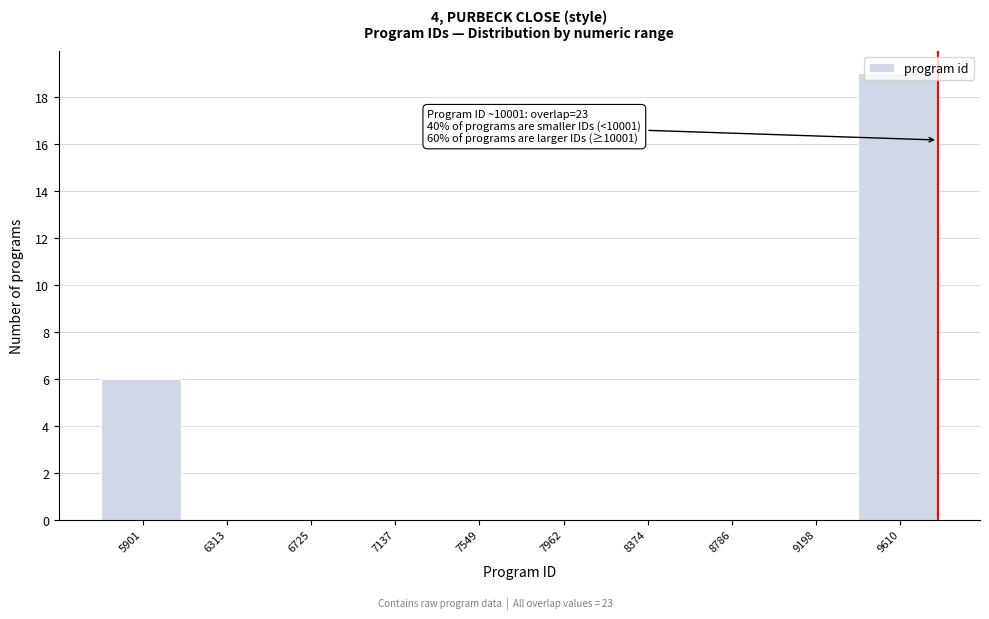

Where is the data nearest to the value 9?

5901